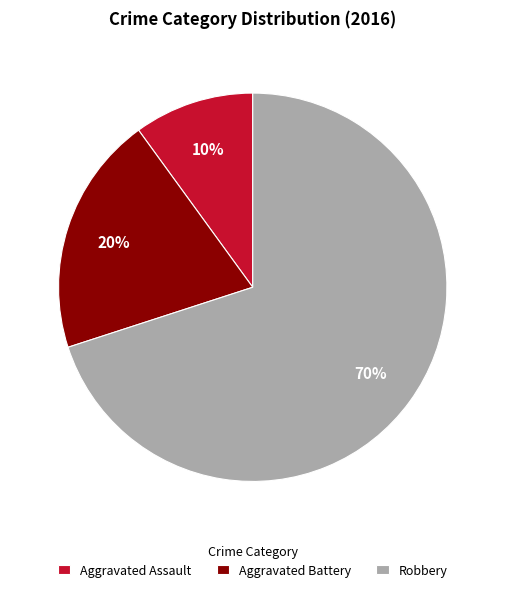

Rank the categories by value from lowest to highest.

Aggravated Assault, Aggravated Battery, Robbery